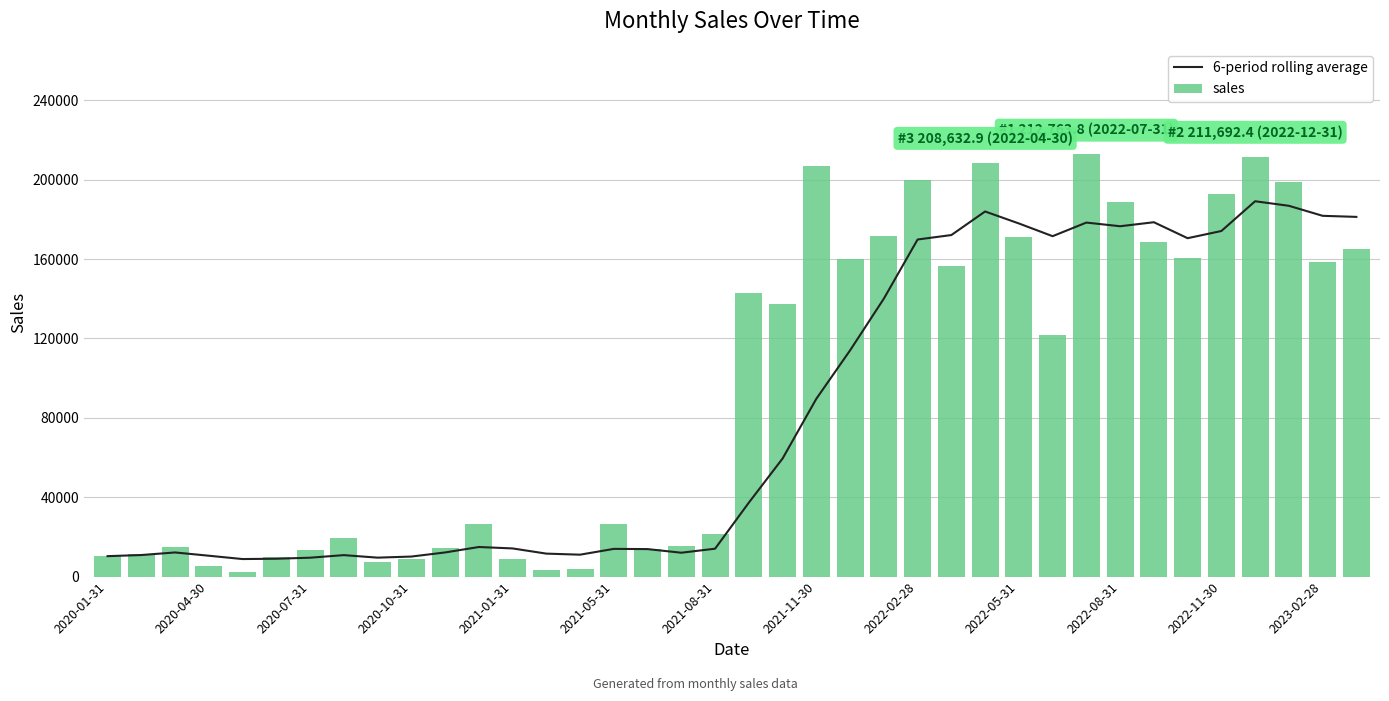

The value of sales at 2022-11-30 is 192659.5. True or false?

True